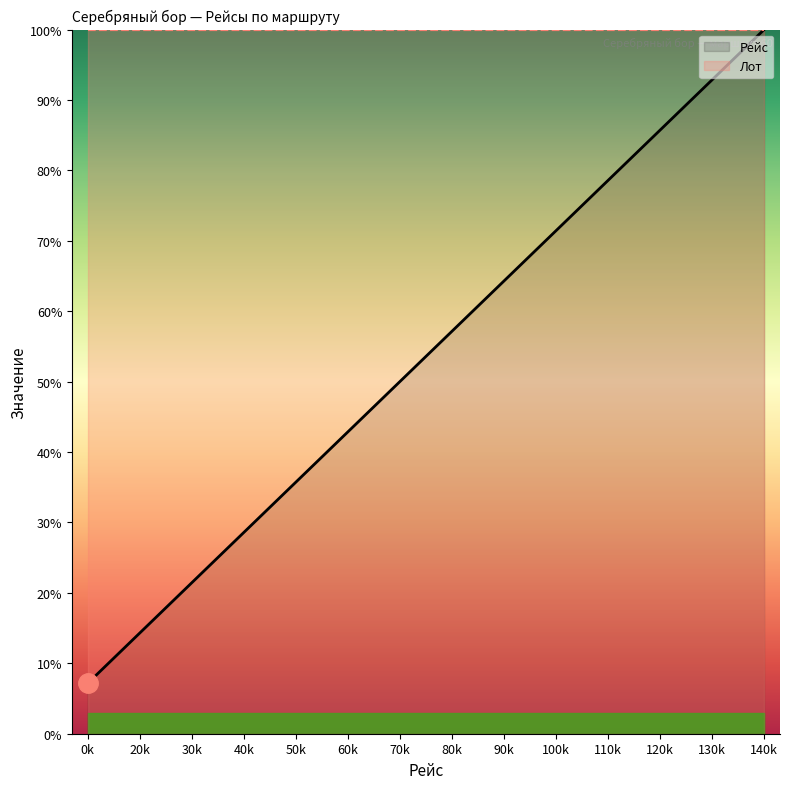

Reading left to right, transcribe all the data shown in this chart.

Рейс: 0k=7.1	20k=14.3	30k=21.4	40k=28.6	50k=35.7	60k=42.9	70k=50.0	80k=57.1	90k=64.3	100k=71.4	110k=78.6	120k=85.7	130k=92.9	140k=100.0
Лот: 0k=100.0	20k=100.0	30k=100.0	40k=100.0	50k=100.0	60k=100.0	70k=100.0	80k=100.0	90k=100.0	100k=100.0	110k=100.0	120k=100.0	130k=100.0	140k=100.0